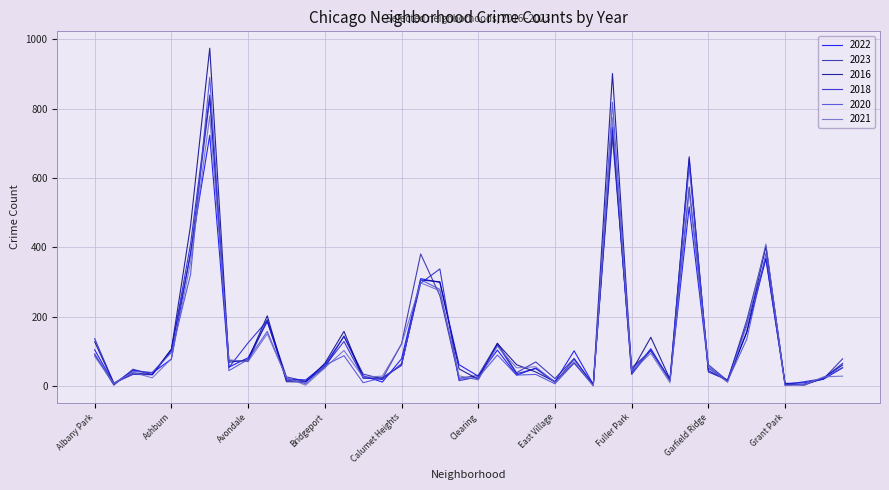

What is the sum of all 2020 values?

5198